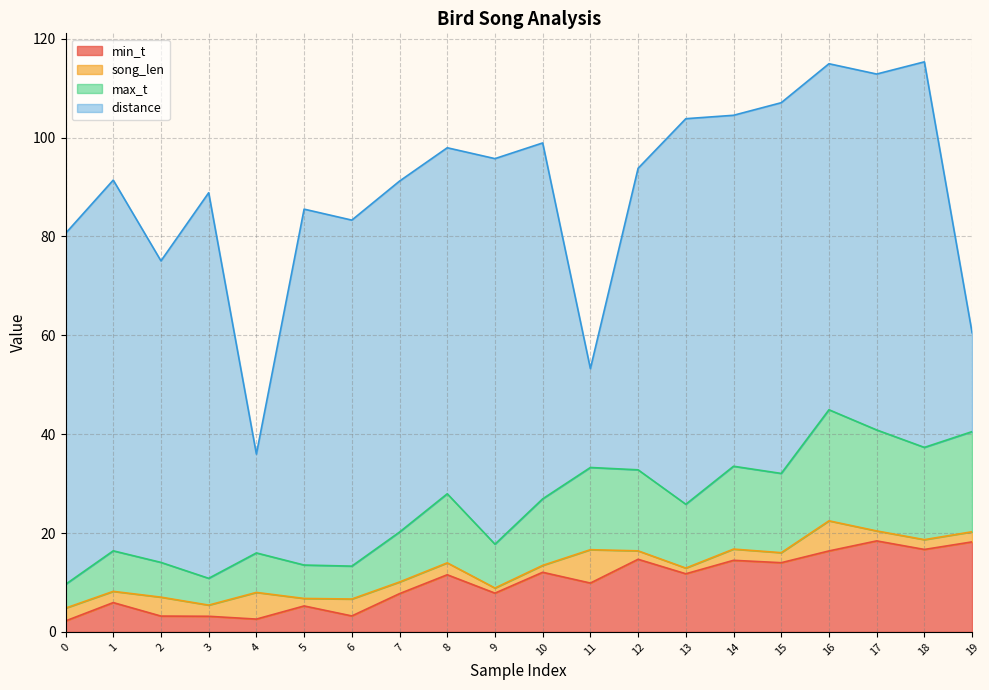

True or false: max_t and min_t cross at least once.

False